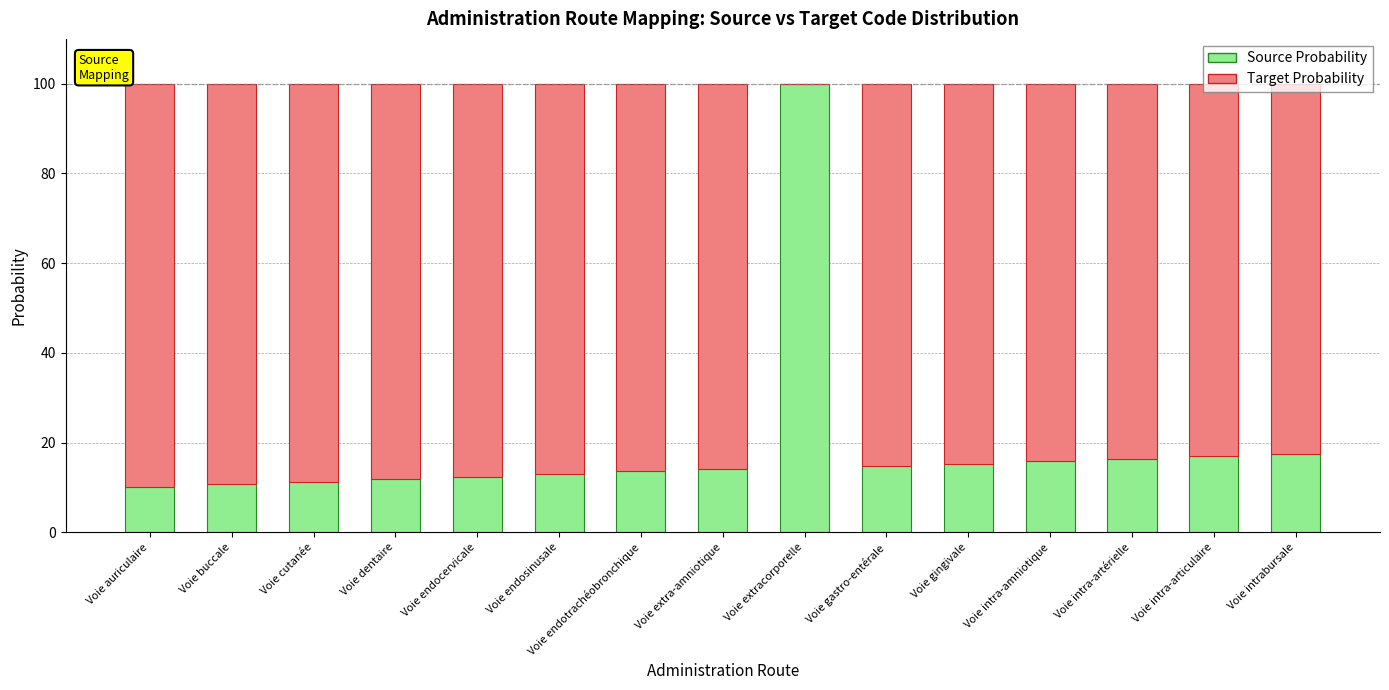

Is it true that Source Probability equals 15.9 at Voie cutanée?

False